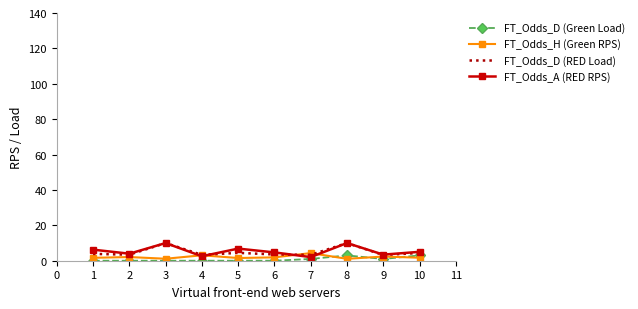

Is the value of FT_Odds_A (RED RPS) at 5 greater than the value of FT_Odds_D (RED Load) at 3?

No